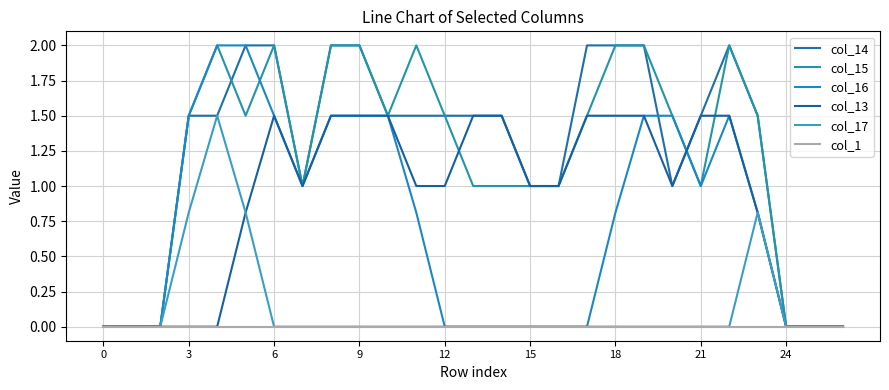

What is the value of the col_16 point at the 20th from the left?

1.5